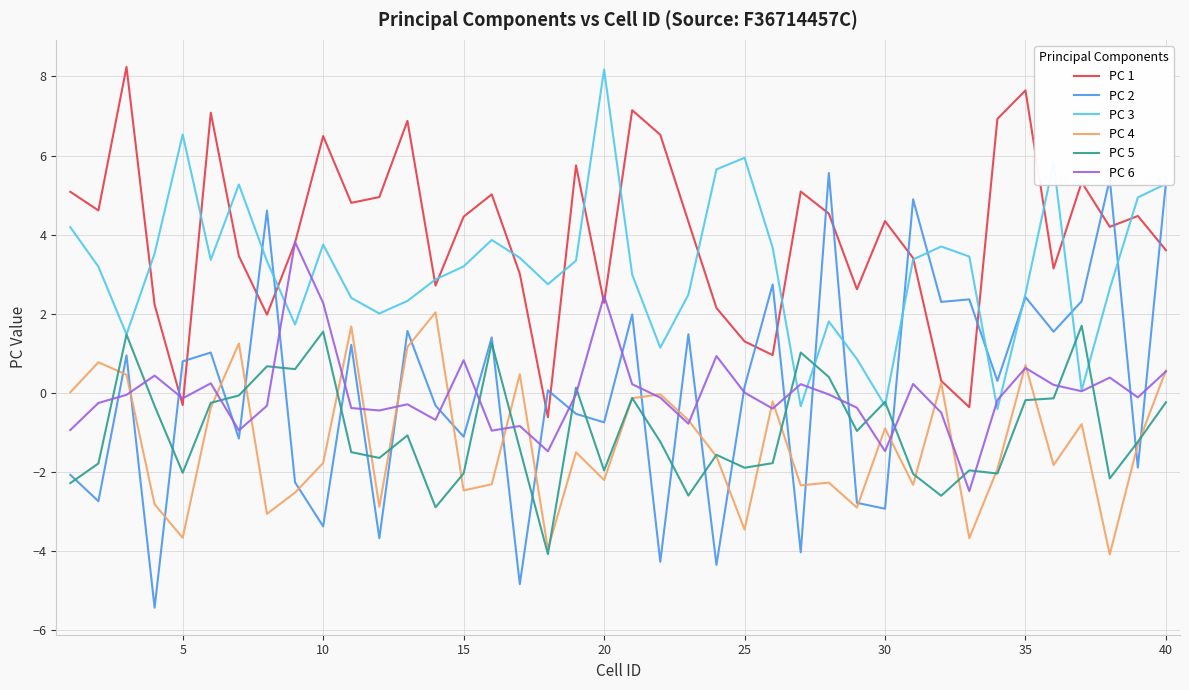

Which series has the largest total across all categories?

PC 1